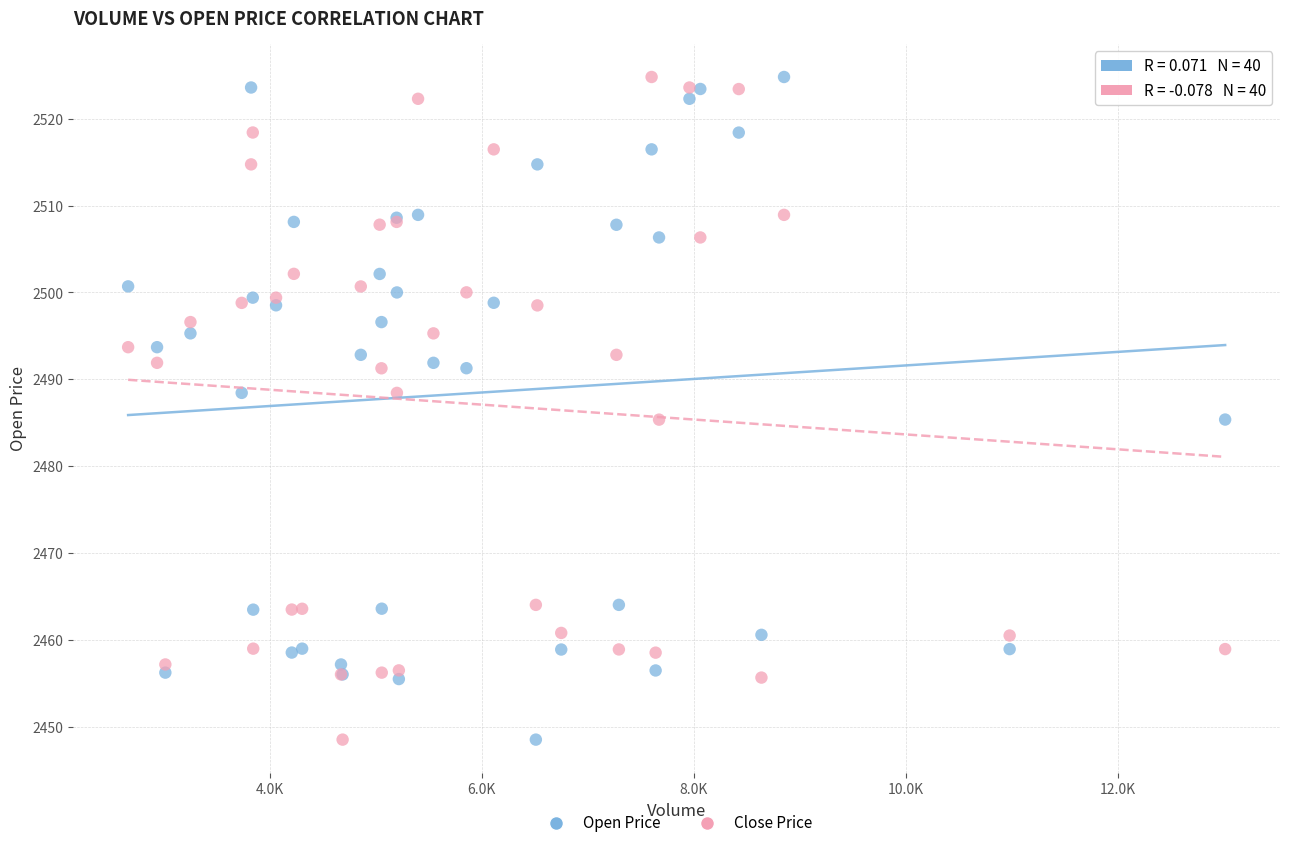

What is the X range (max minus min) for the scatter plot?

10343.4